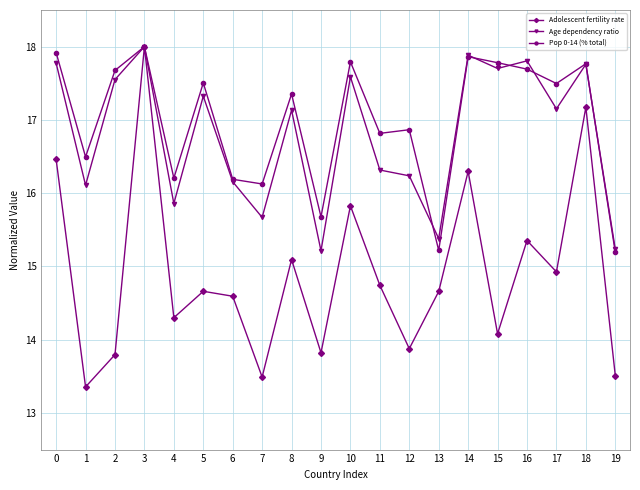

Does the chart display data point markers on the line(s)?

Yes